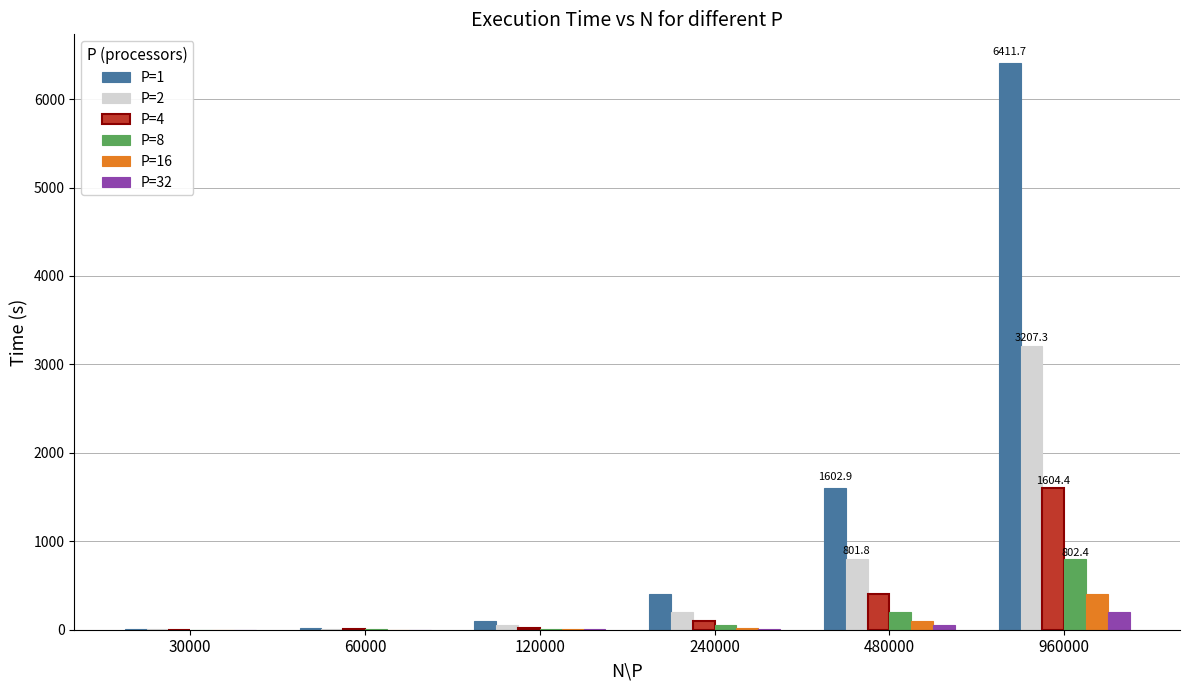

Which series changed the most between 30000 and 240000?

P=1